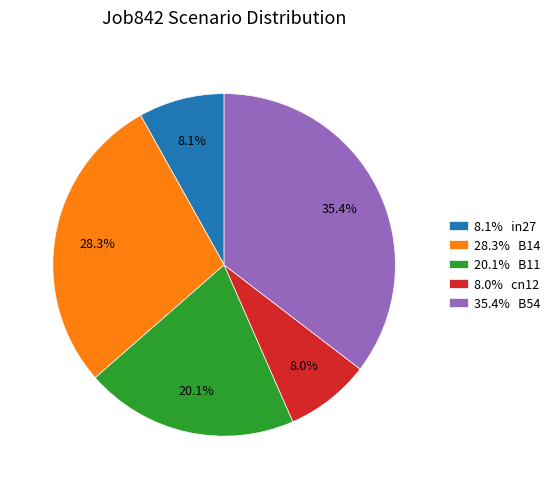

Which slice is the largest?

35.4% B54